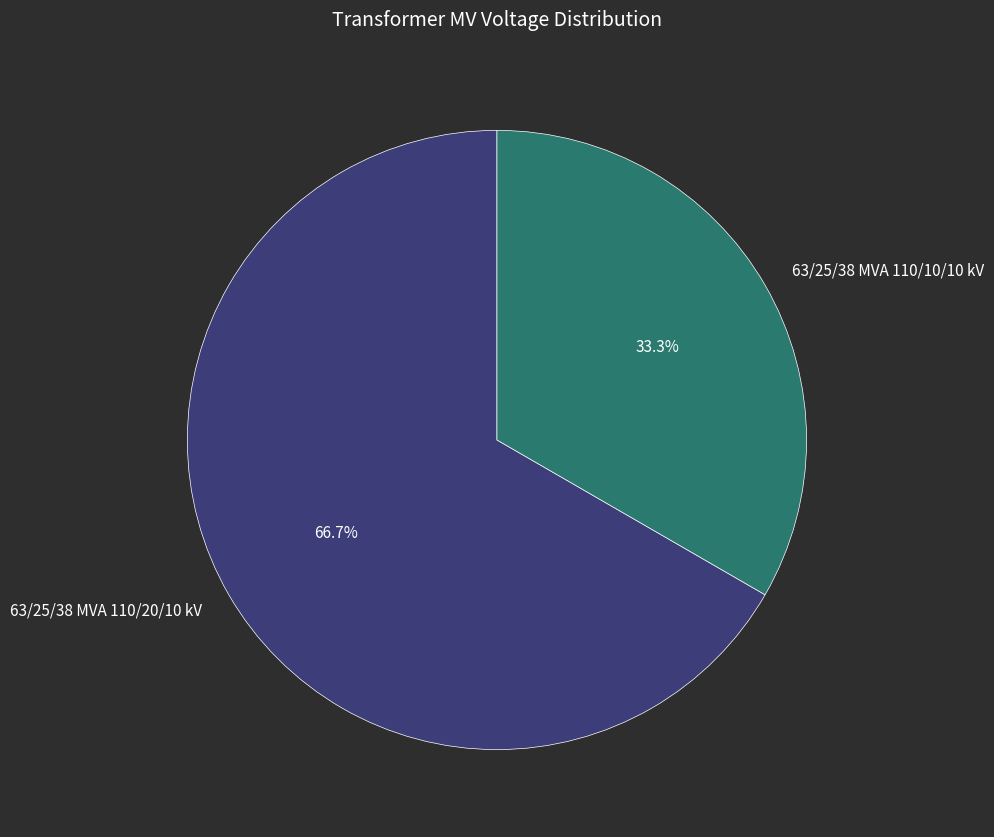

To the nearest percent, what is the combined percentage of 63/25/38 MVA 110/20/10 kV and 63/25/38 MVA 110/10/10 kV?

100%